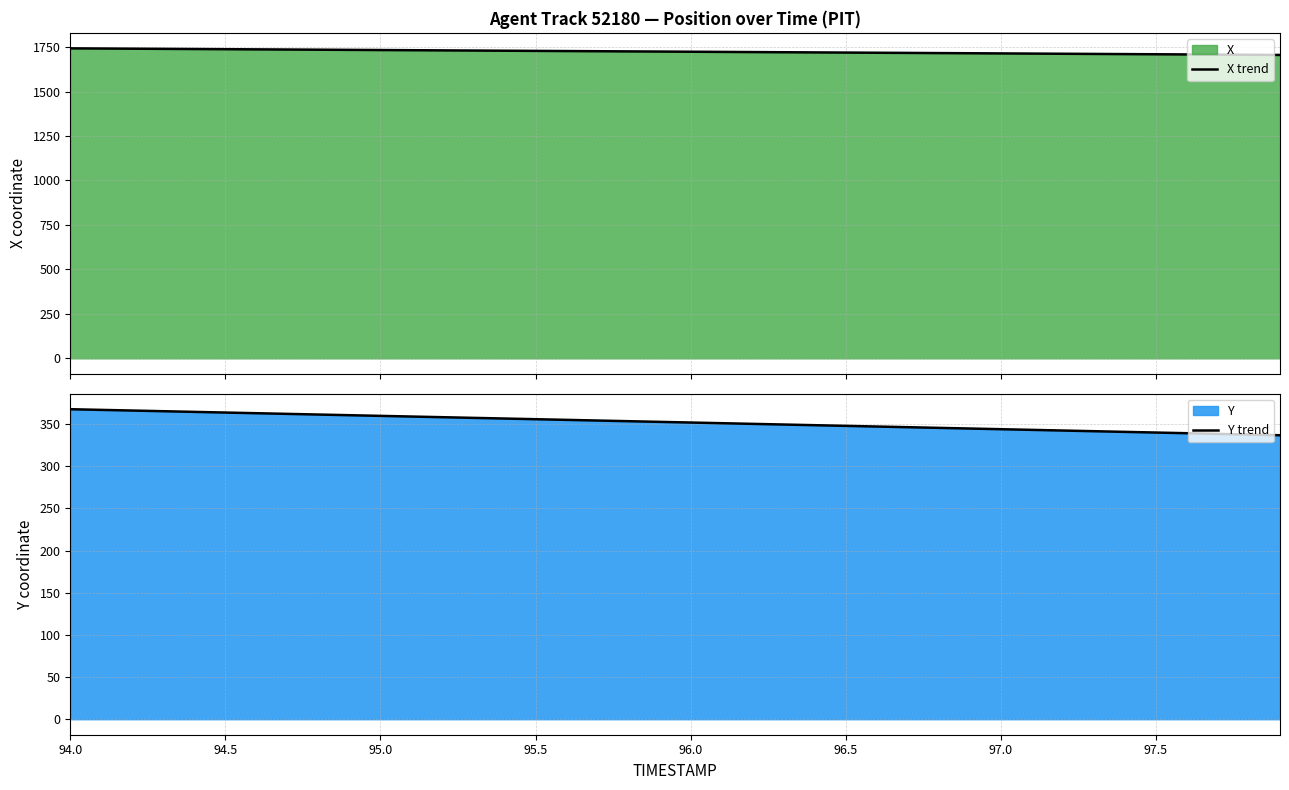

True or false: Y trend and X trend cross at least once.

False